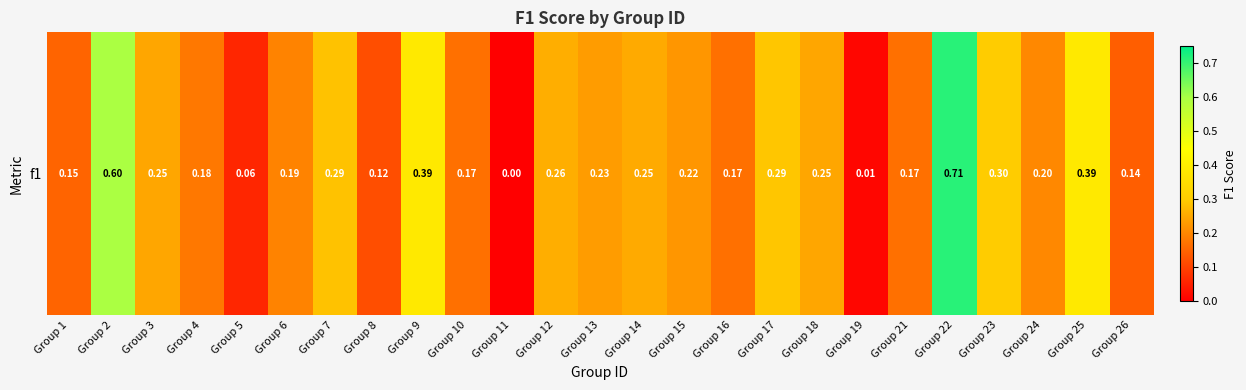

What is the difference between the maximum and minimum values?

0.7